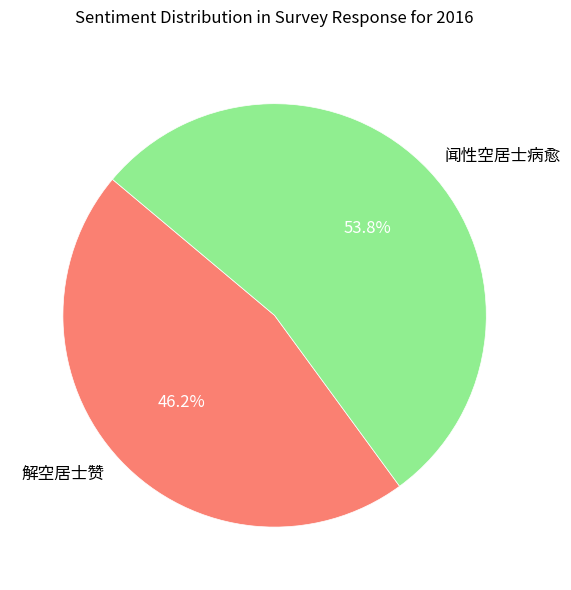

Does any single category account for the majority?

Yes